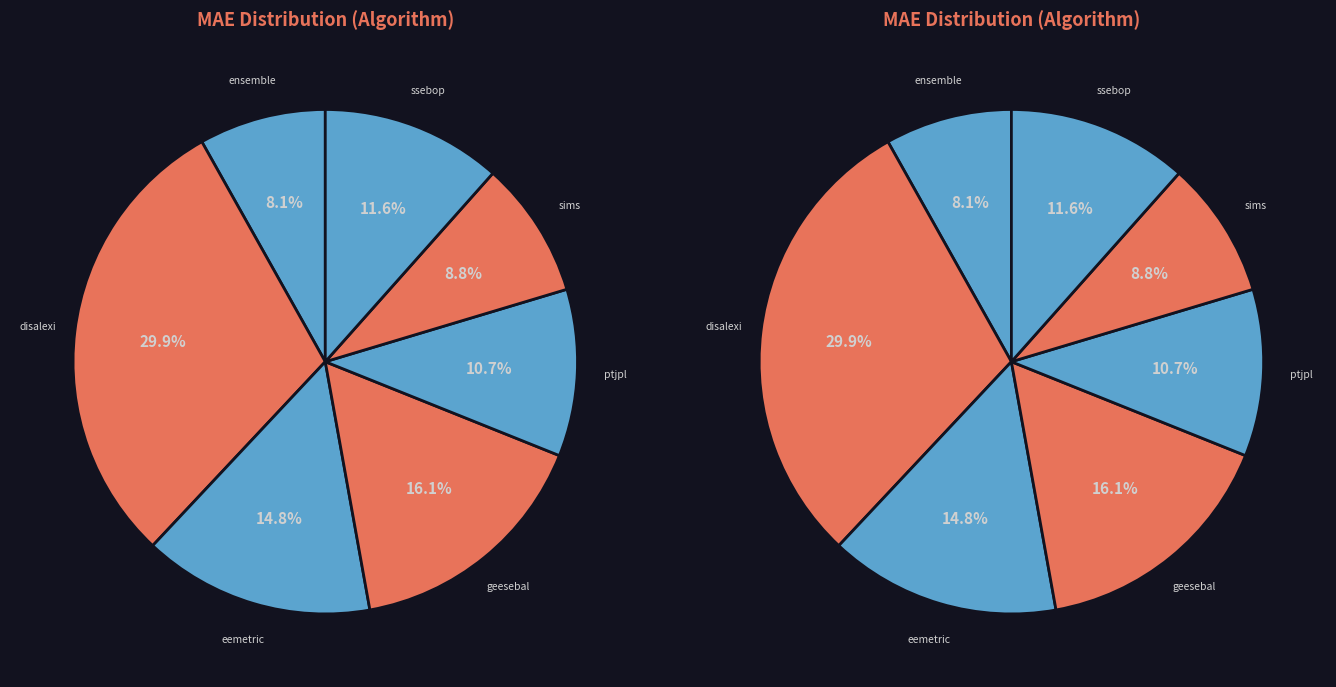

Which category has the smallest portion of the pie?

ensemble